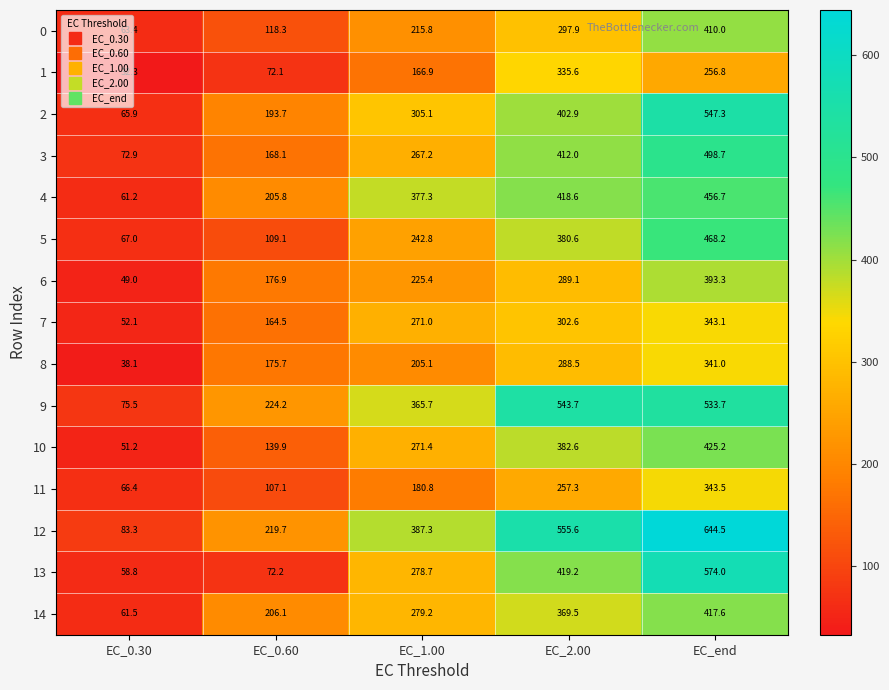

What is the average value of the 9 series?

348.6